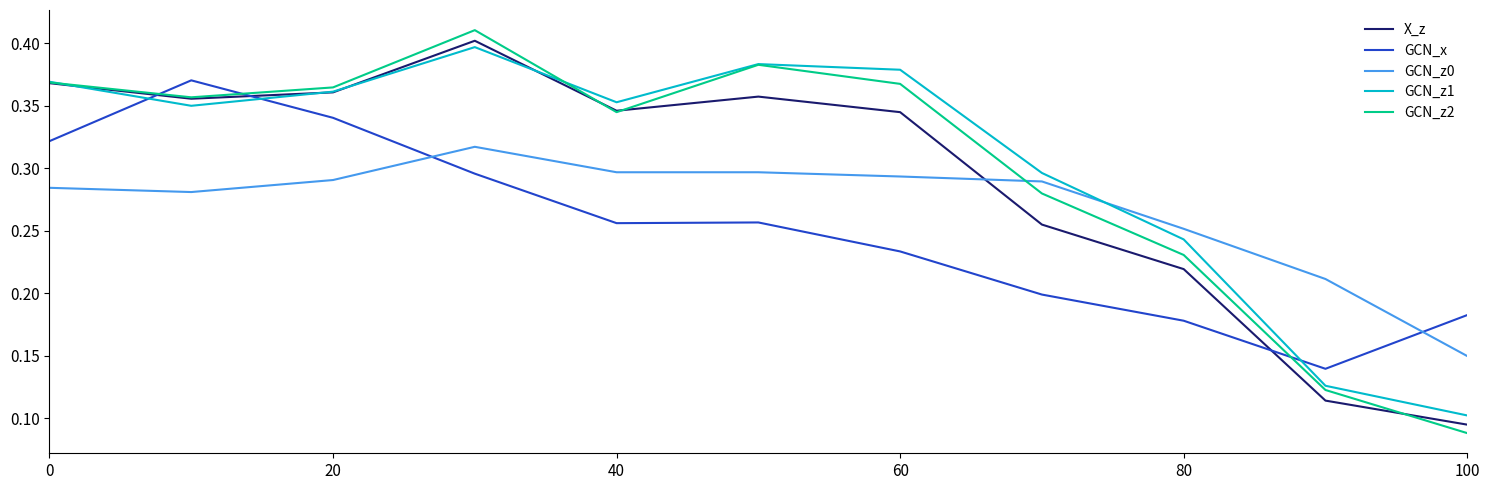

Which series ends up on top after the final intersection of GCN_z2 and GCN_z0?

GCN_z0